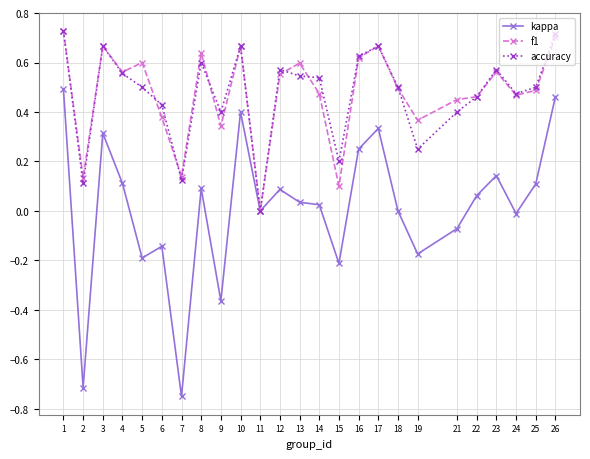

True or false: accuracy has more than 2 points higher than both neighbors.

True